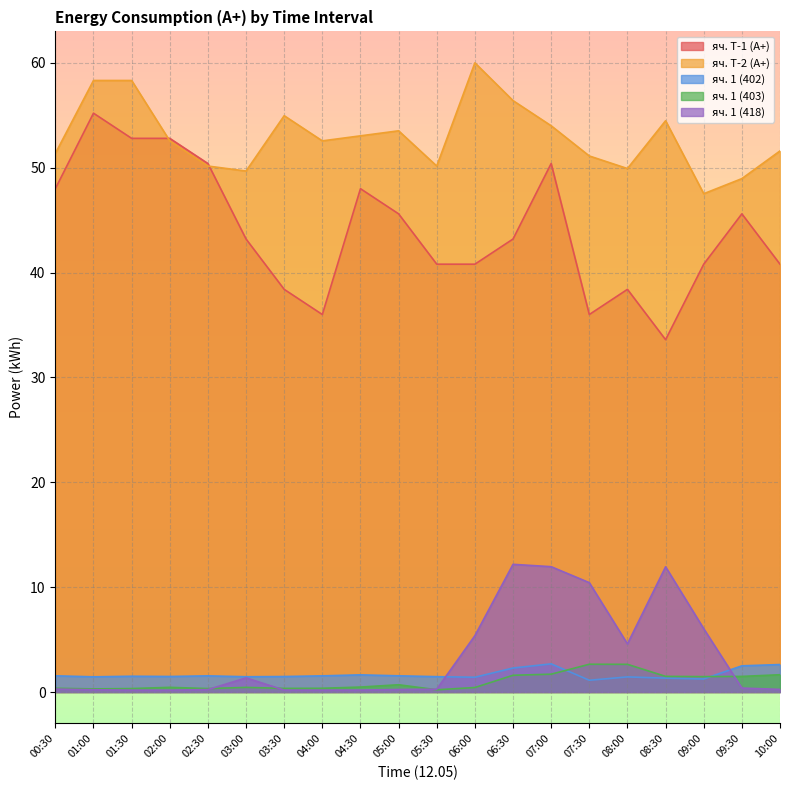

True or false: яч. 1 (403) has more than 2 points higher than both neighbors.

True